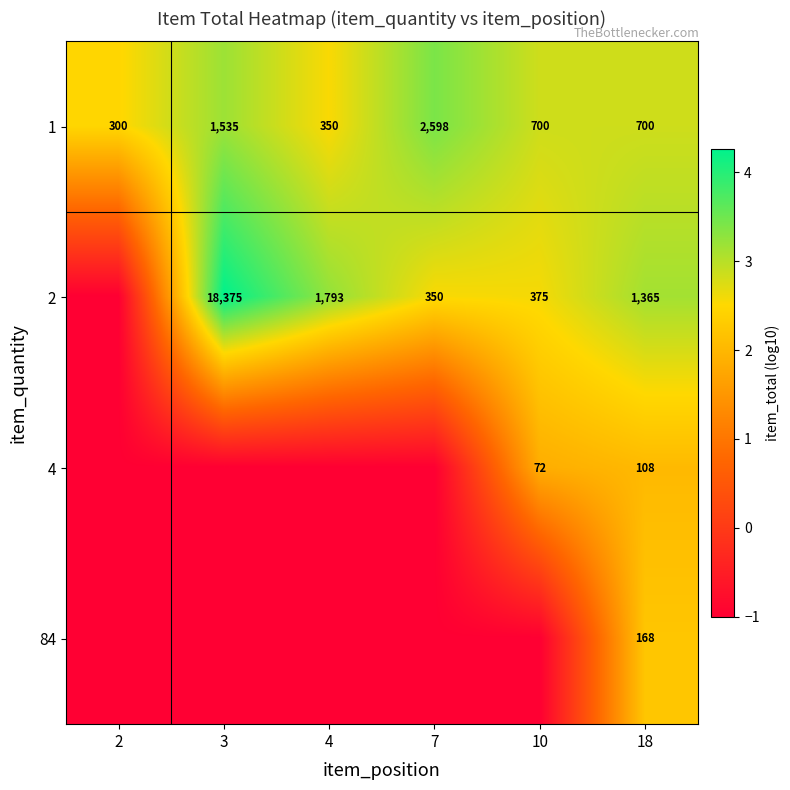

The value of 2 at 7 is 350. True or false?

True